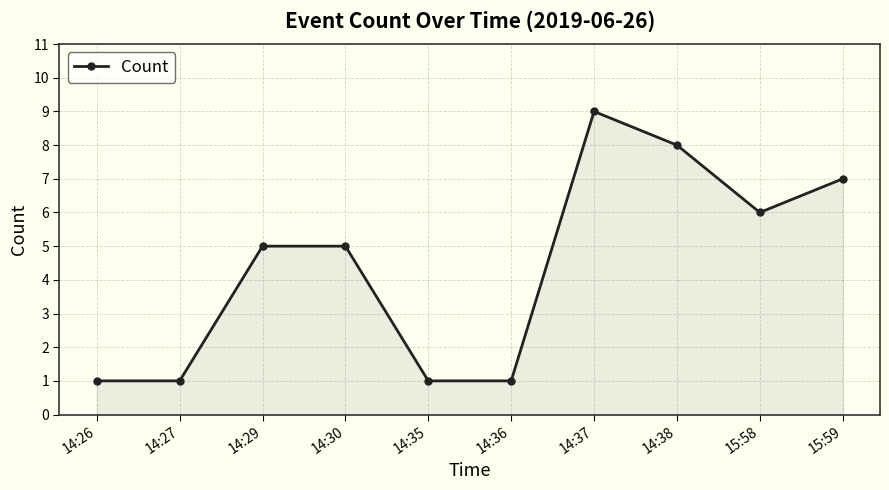

True or false: the data has more than 0 interior local peaks.

True